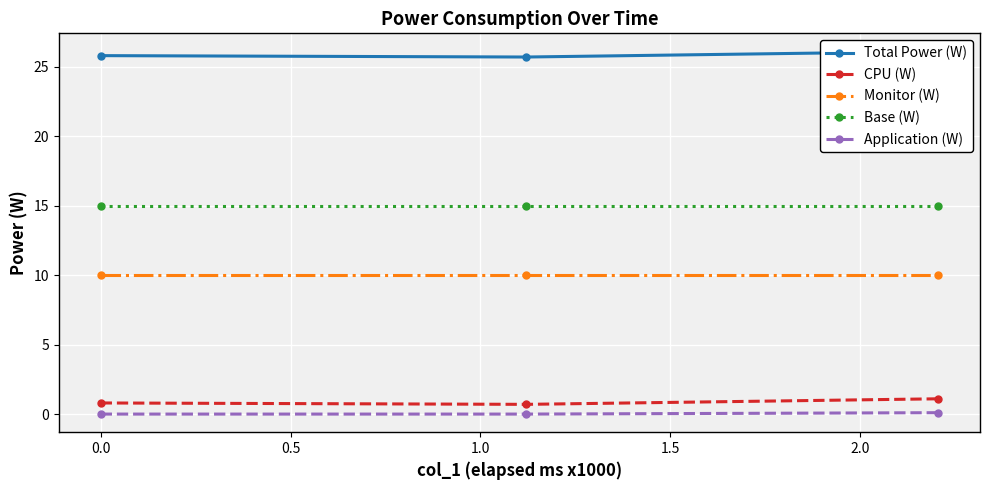

Count the number of data series in this chart.

5